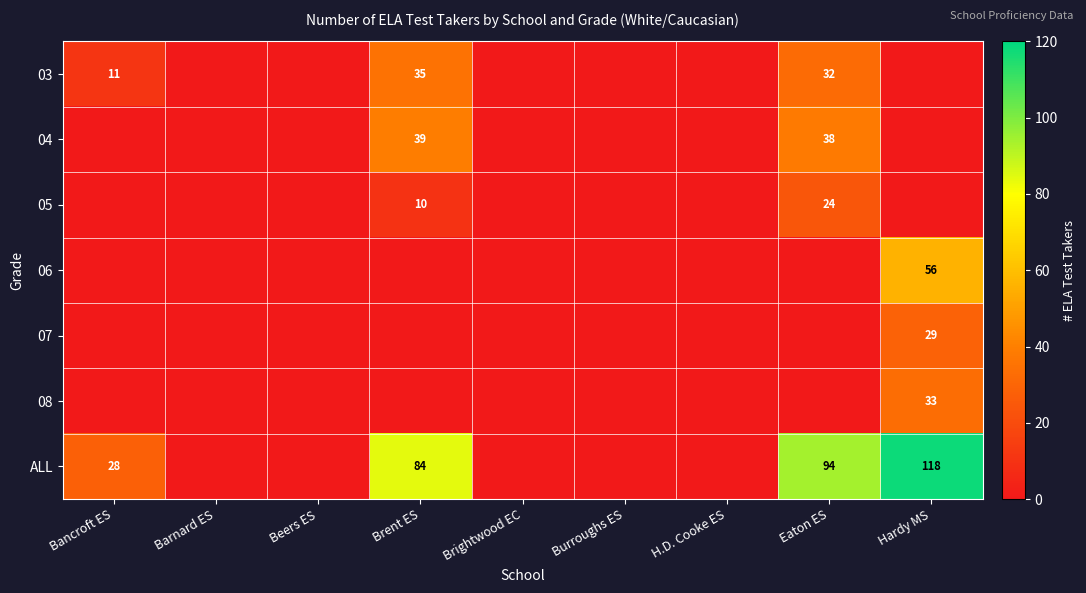

At how many categories does at least one series exceed 55?

3